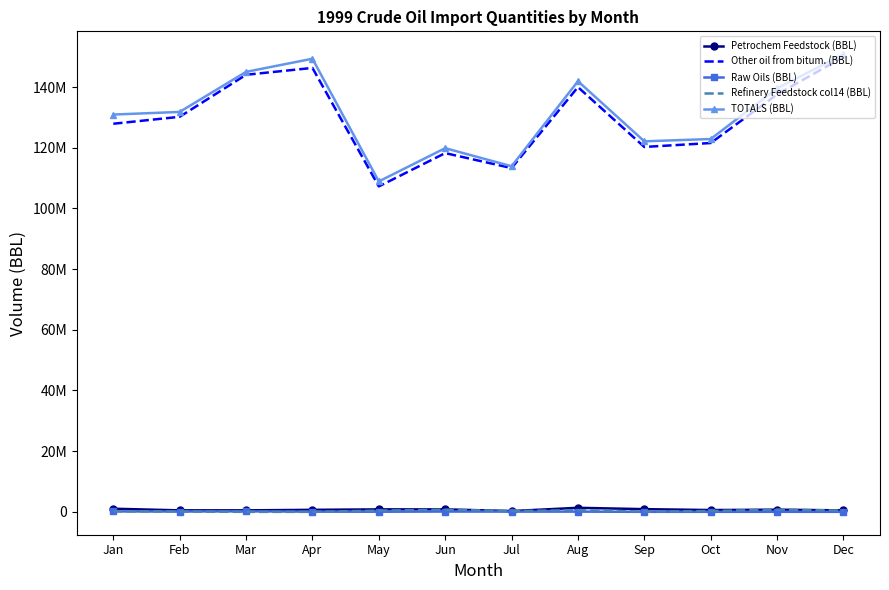

Between May and Sep, which series saw the biggest shift?

TOTALS (BBL)